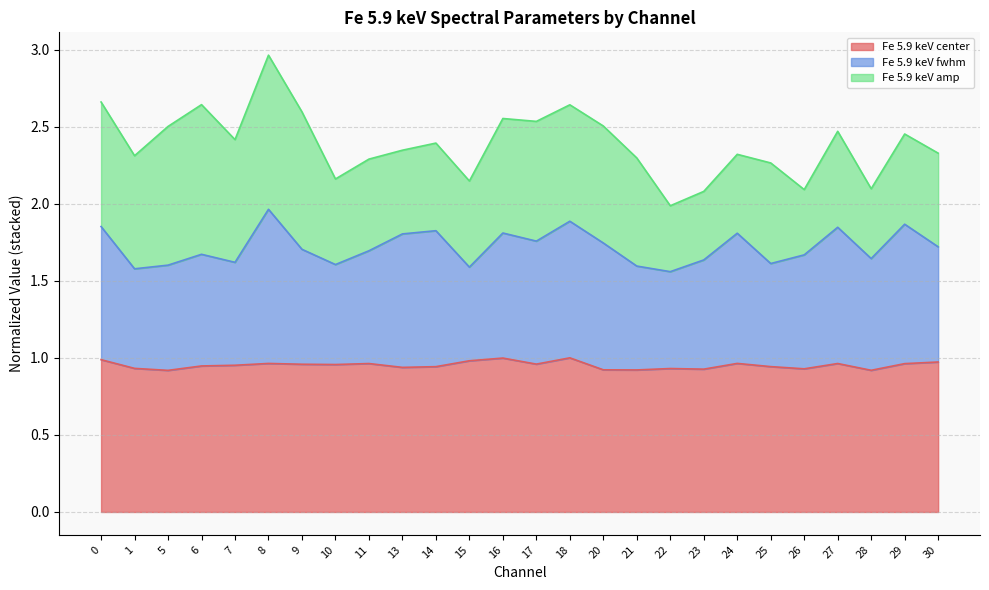

What is the smallest value displayed?

0.9